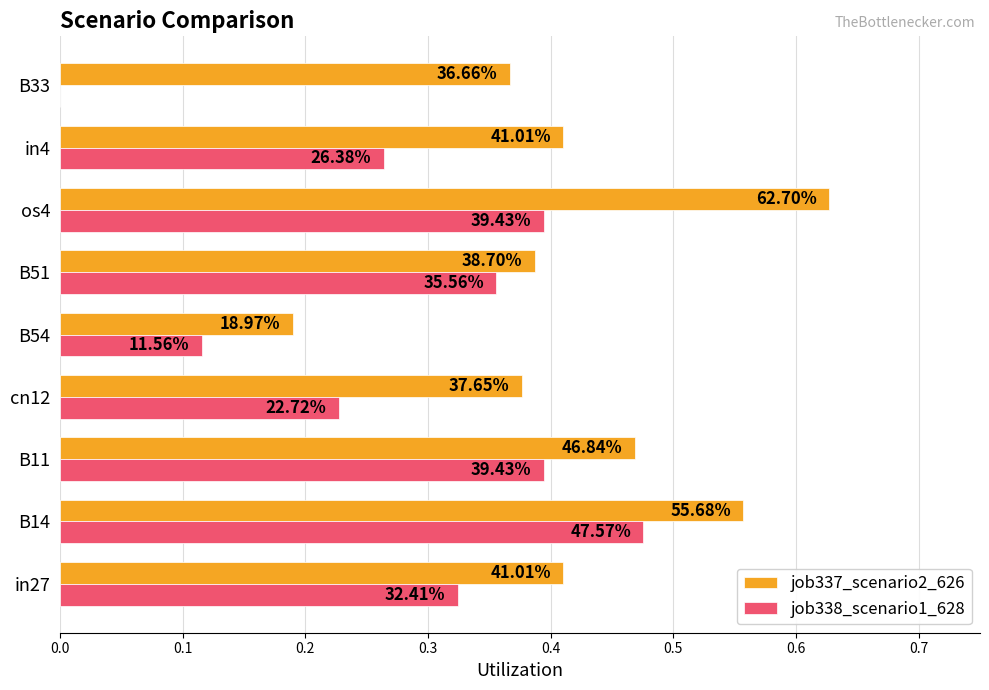

What are all the series names shown in the legend?

job337_scenario2_626, job338_scenario1_628